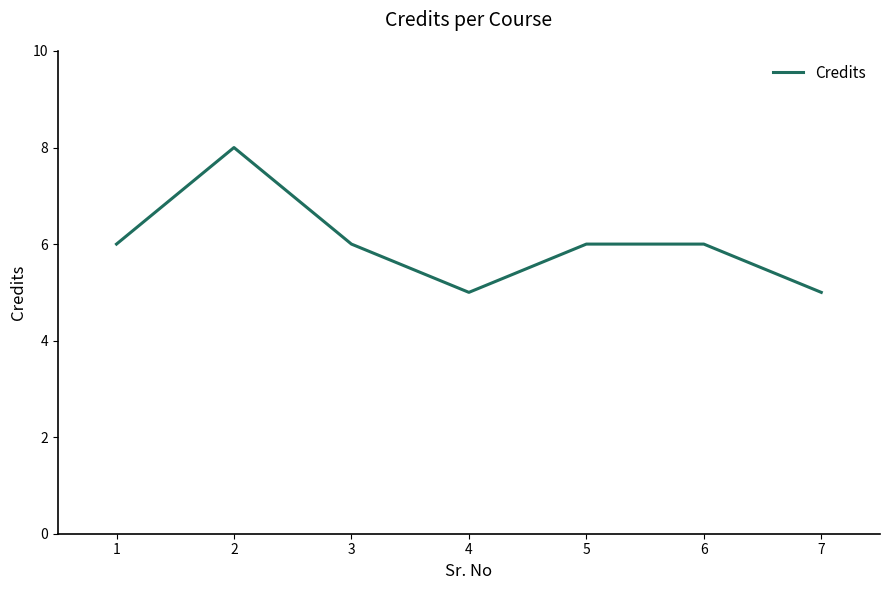

Reading right to left, extract all data points from this chart.

7=5	6=6	5=6	4=5	3=6	2=8	1=6